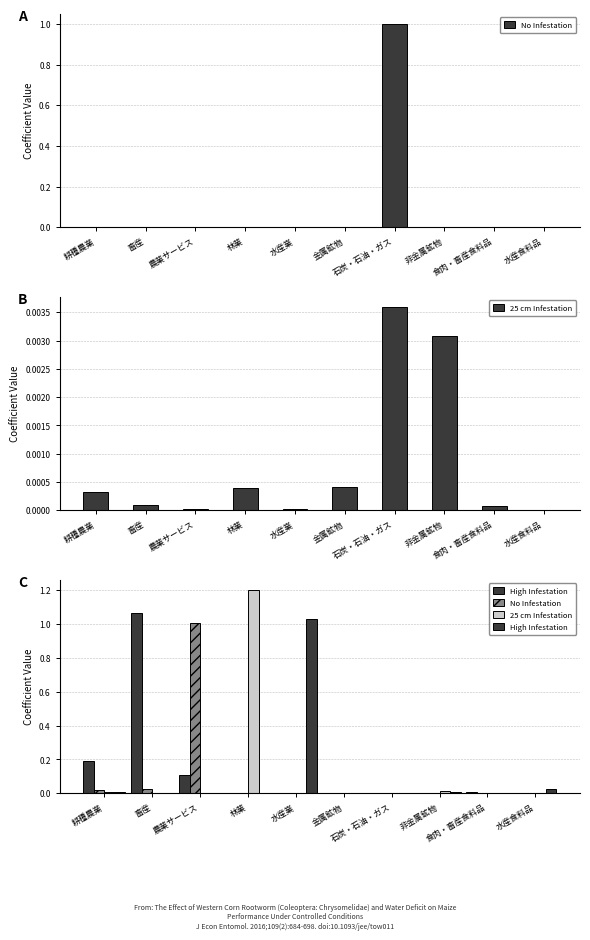

At how many categories does at least one series exceed 0?

10